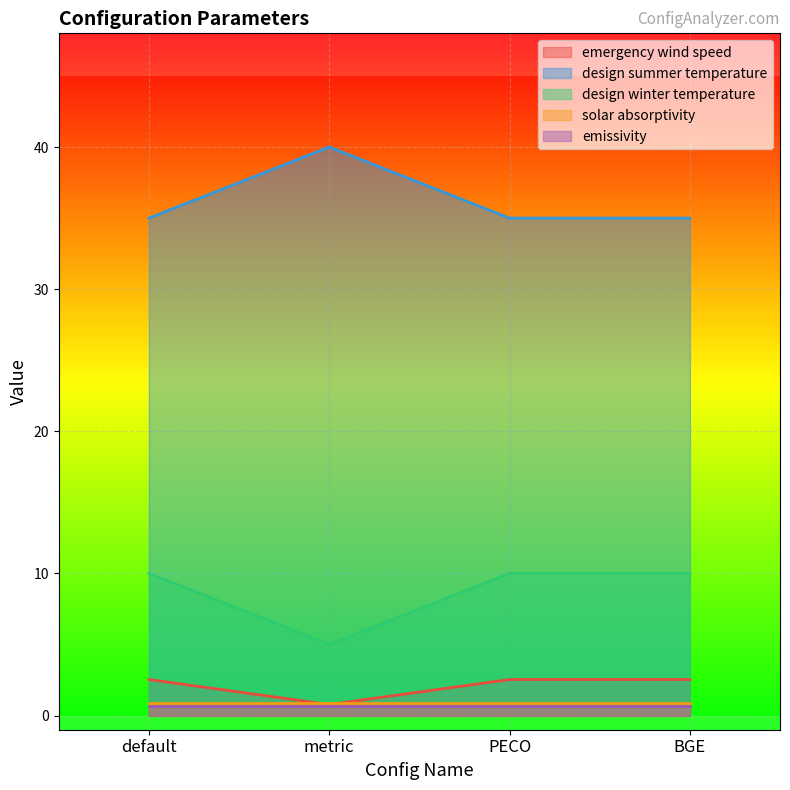

What is the label of the 1st point from the left?

default